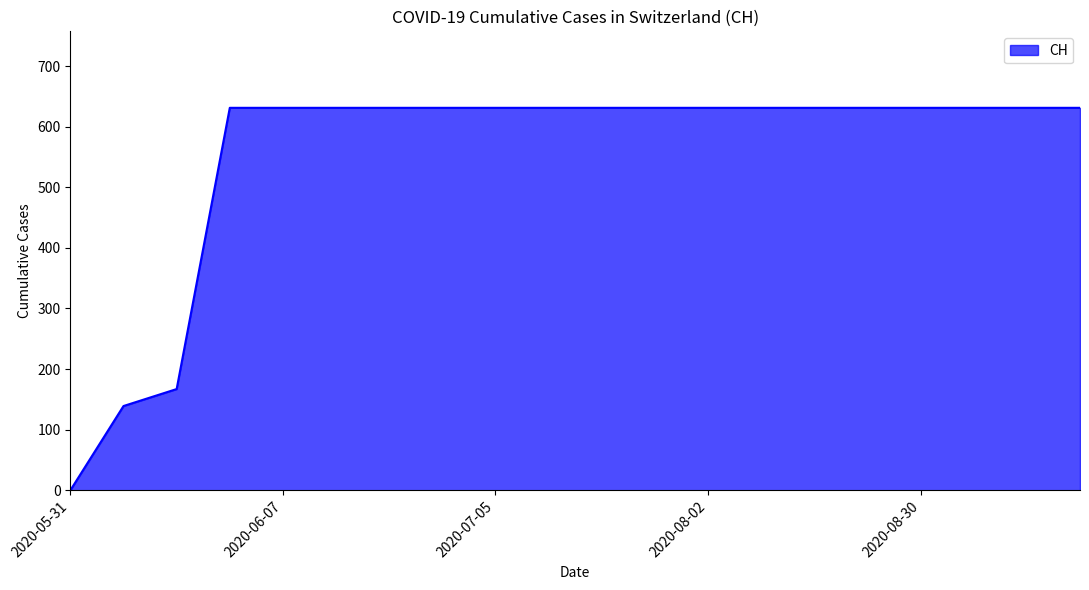

What is the maximum value shown in the chart?

631